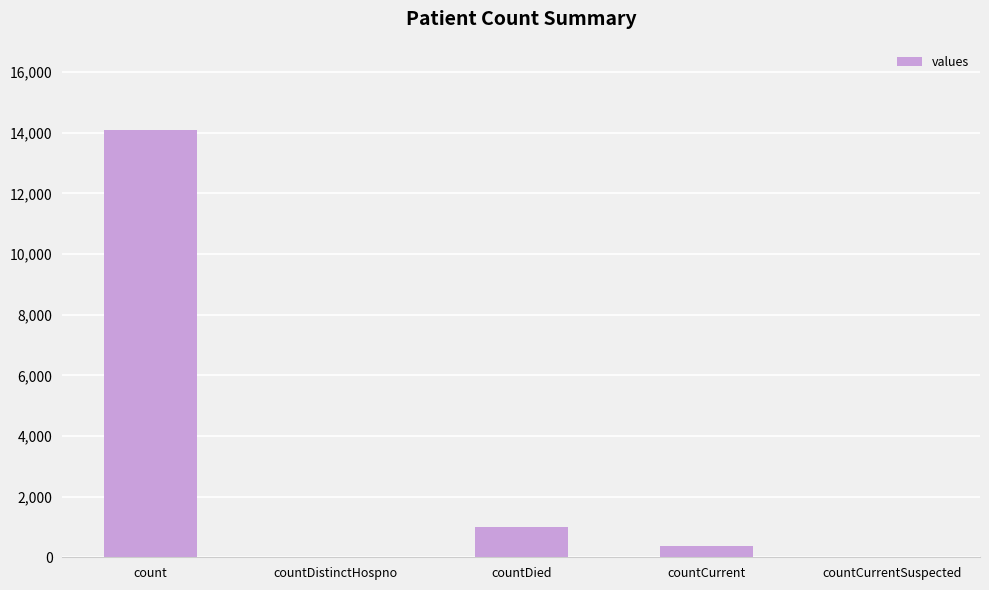

Which label corresponds to the largest value in the chart?

count